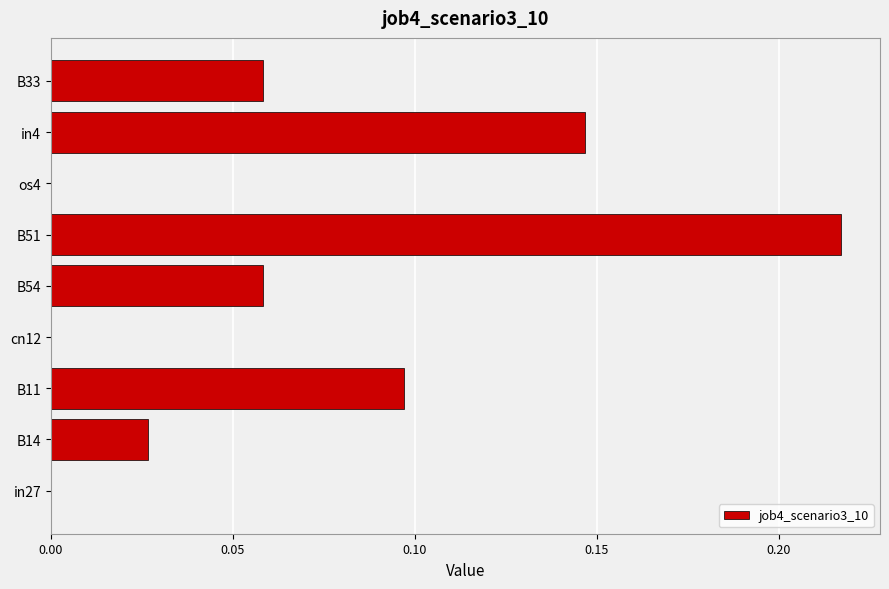

What is the sum of all values?

0.6